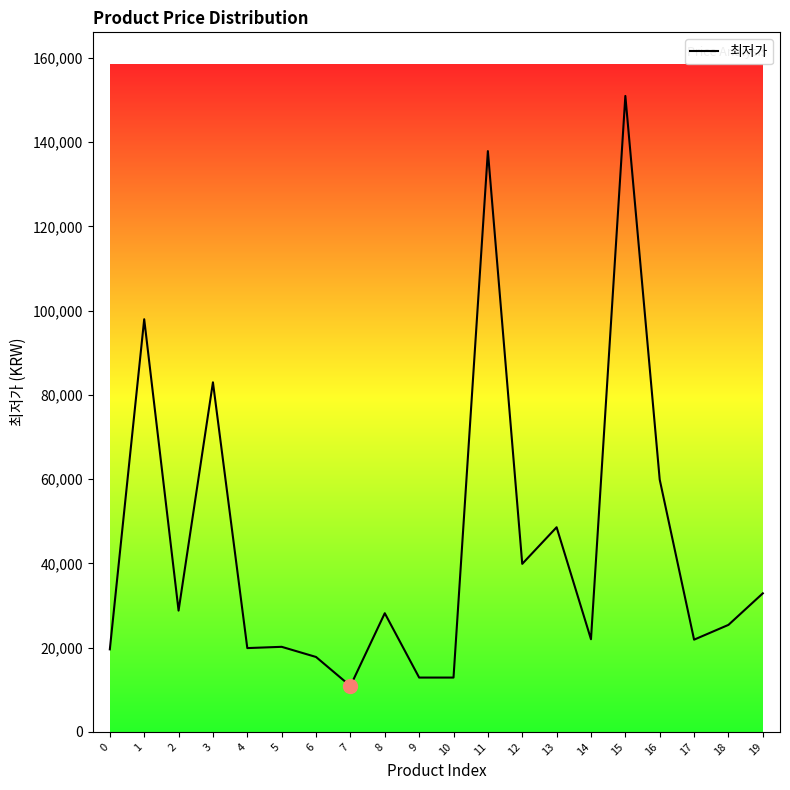

Where does the data first go above 28180?

1